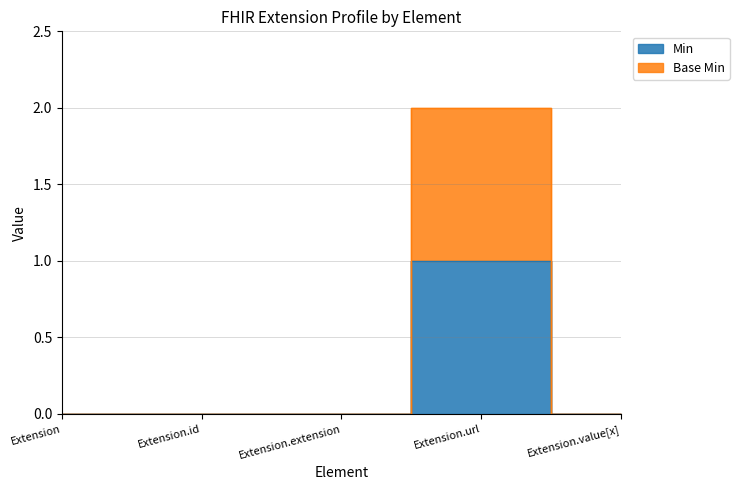

What is the maximum value for Base Min?

2